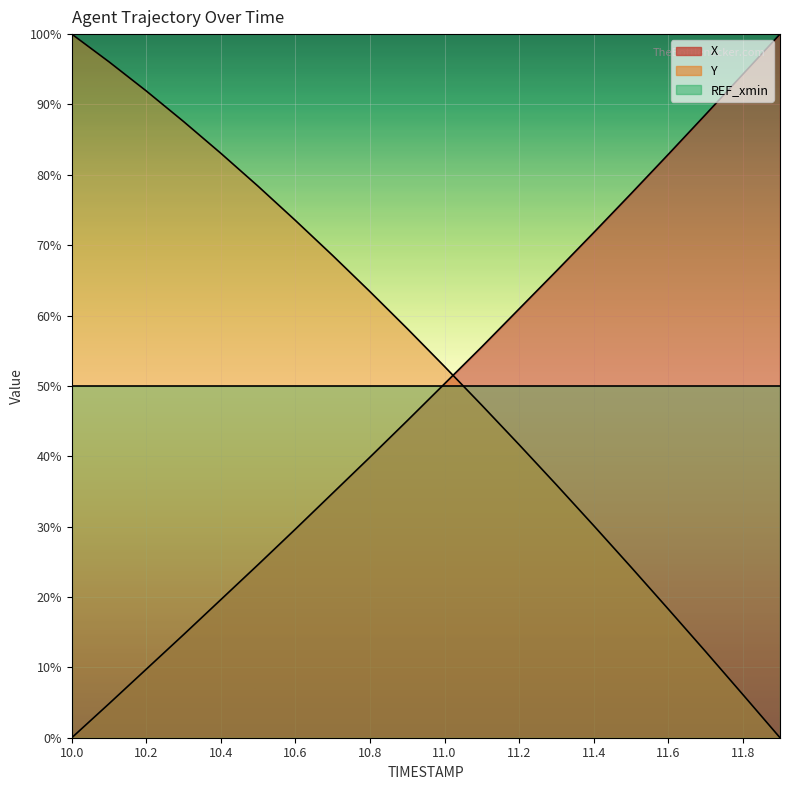

At which label does X first exceed 50?

11.0